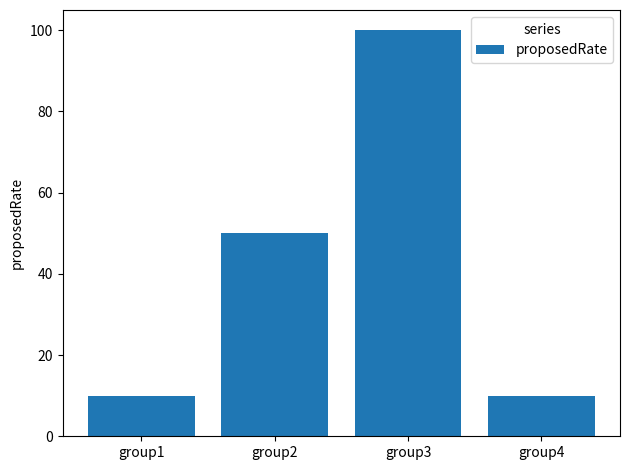

At which label is the value closest to 55?

group2